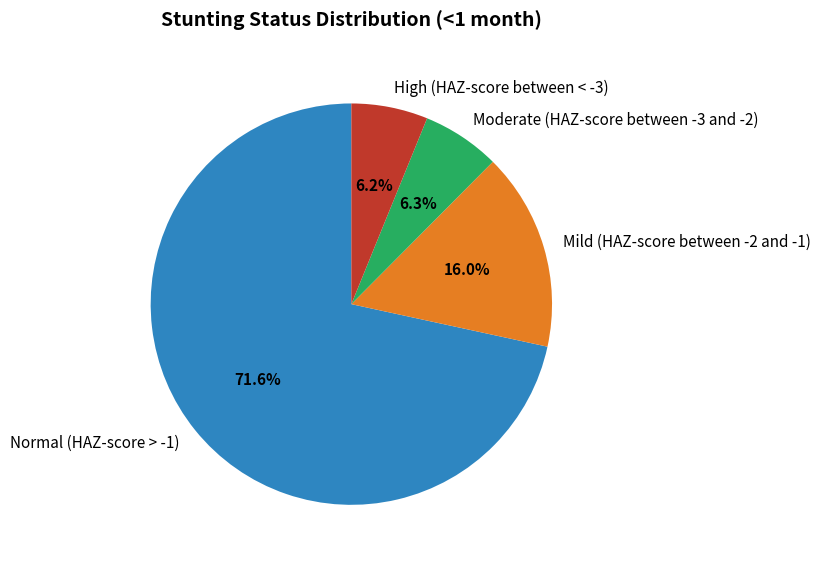

Which category has the biggest portion of the pie?

Normal (HAZ-score > -1)